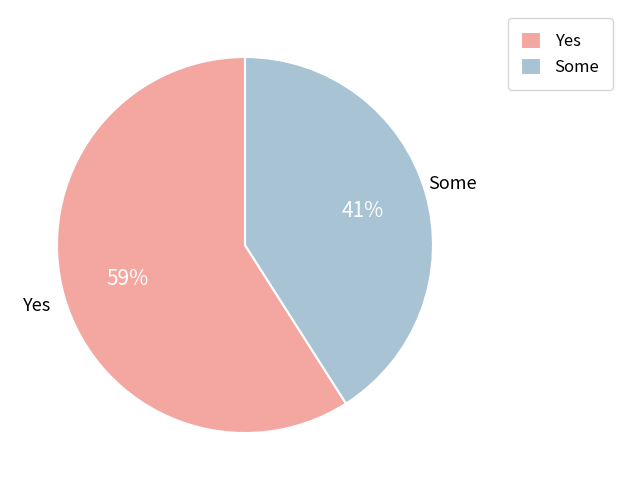

Which slice is the largest?

Yes